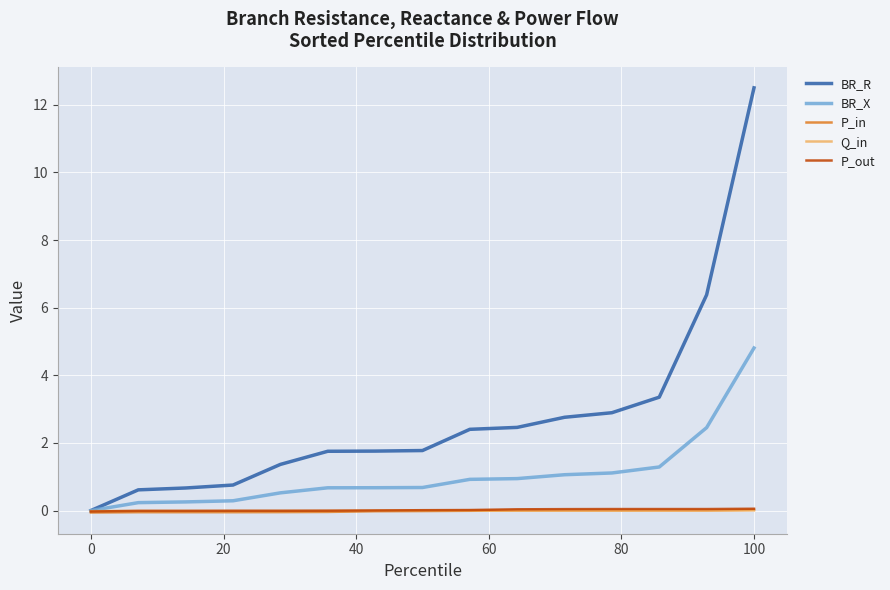

What is the maximum value shown in the chart?

12.5